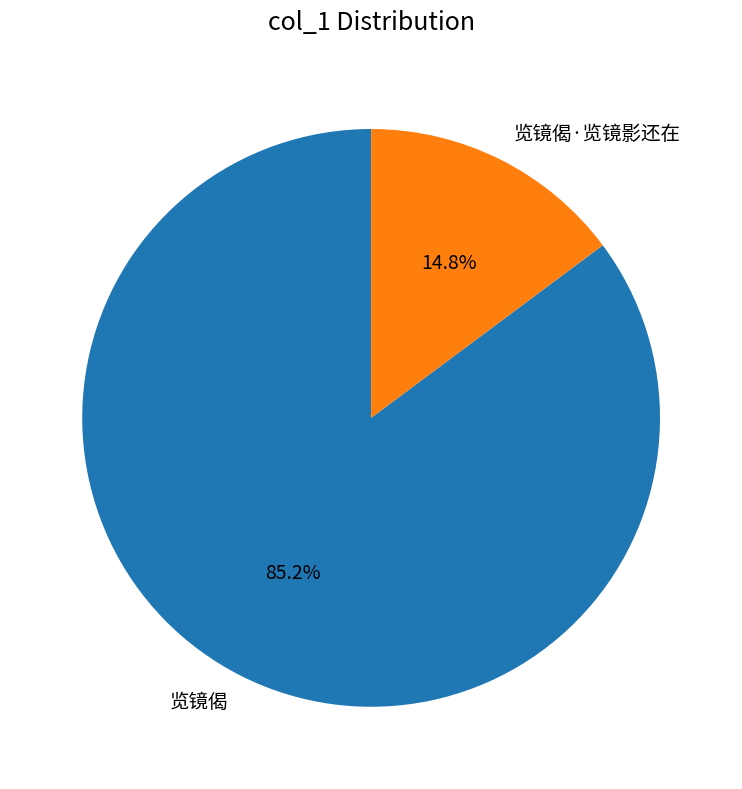

Count the number of slices in the pie.

2